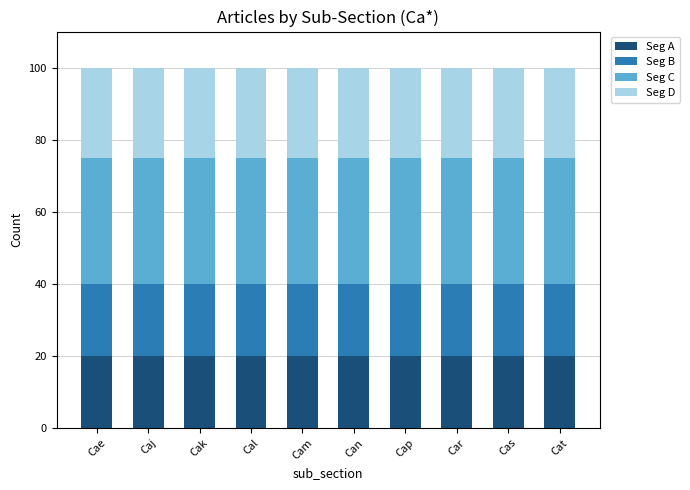

What is the total value across all series at Cam?

100